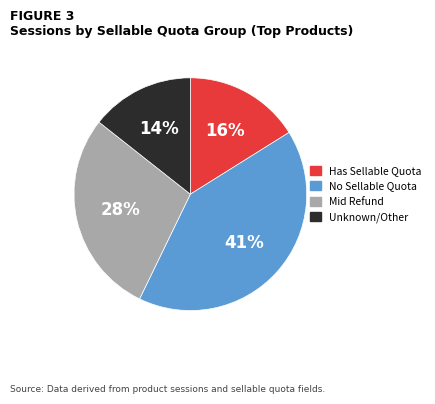

To the nearest percent, what is the difference between the largest and smallest slice percentages?

27%